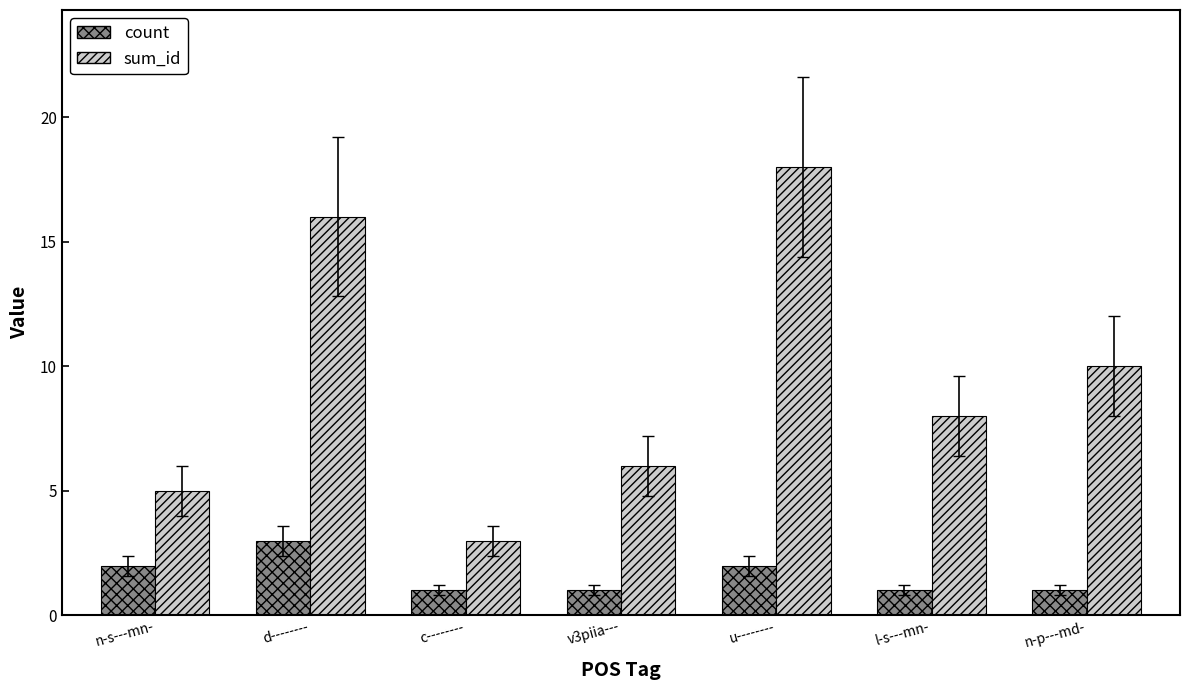

Read the sum_id value at l-s---mn-, to the nearest 5.

10